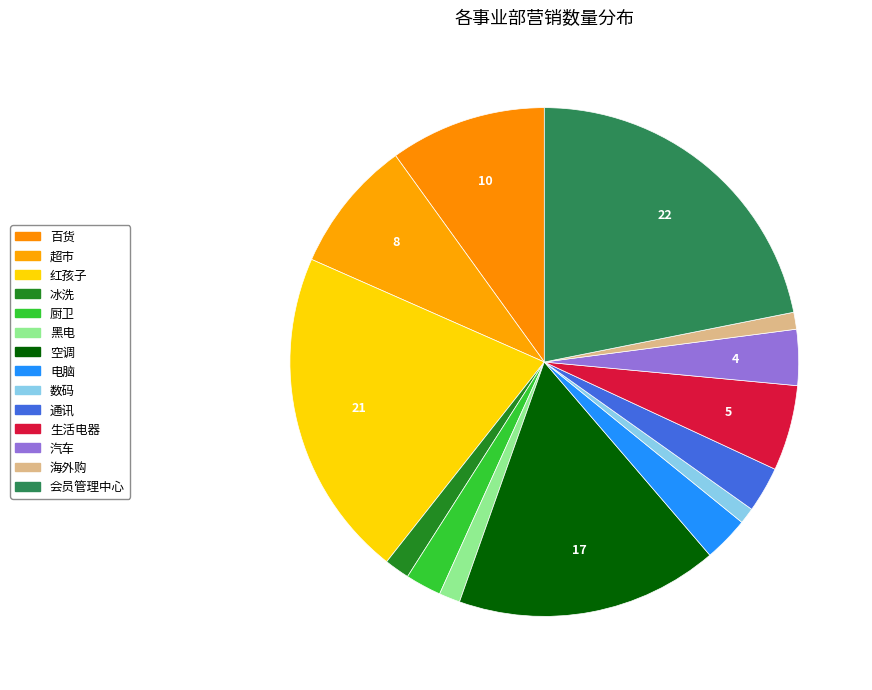

Count the number of slices in the pie.

14